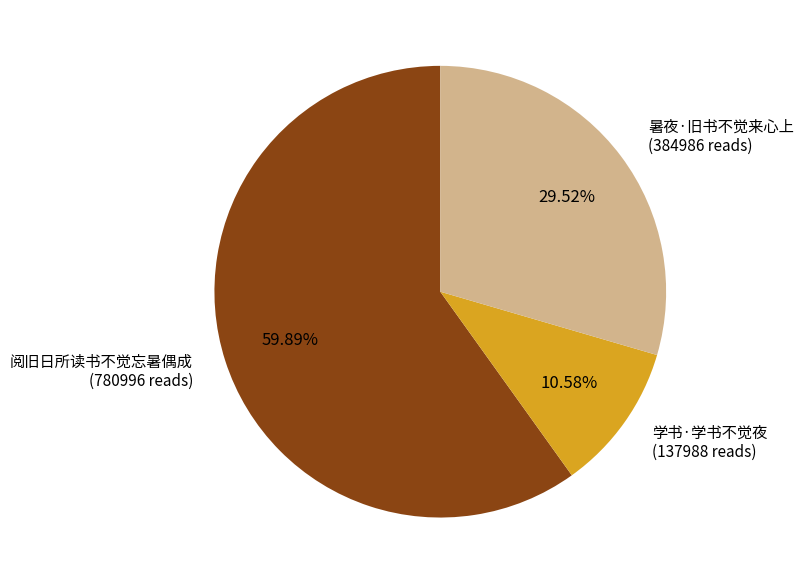

Is there a majority slice in this chart?

Yes